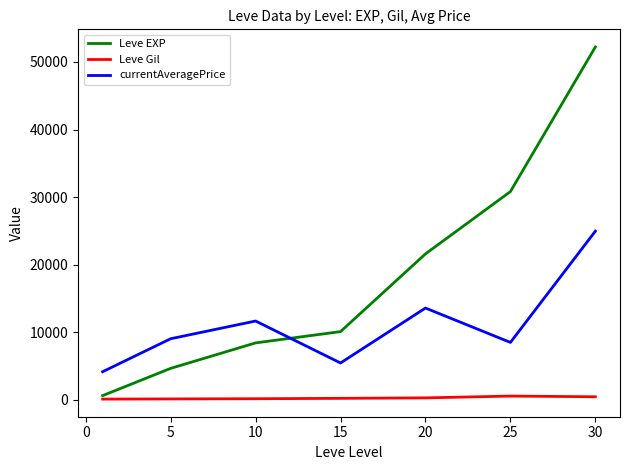

True or false: currentAveragePrice and Leve Gil cross at least once.

False